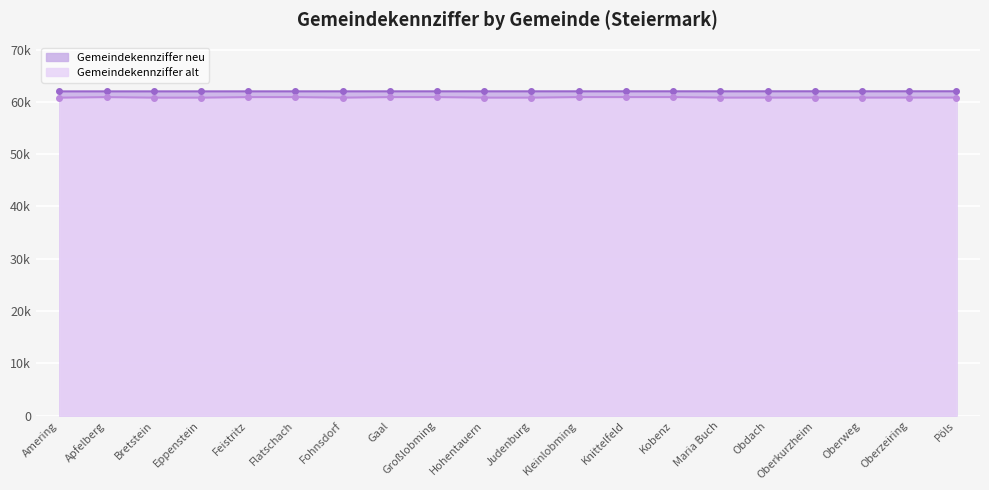

What is the difference between the Gemeindekennziffer neu values at Gaal and Fohnsdorf?

1